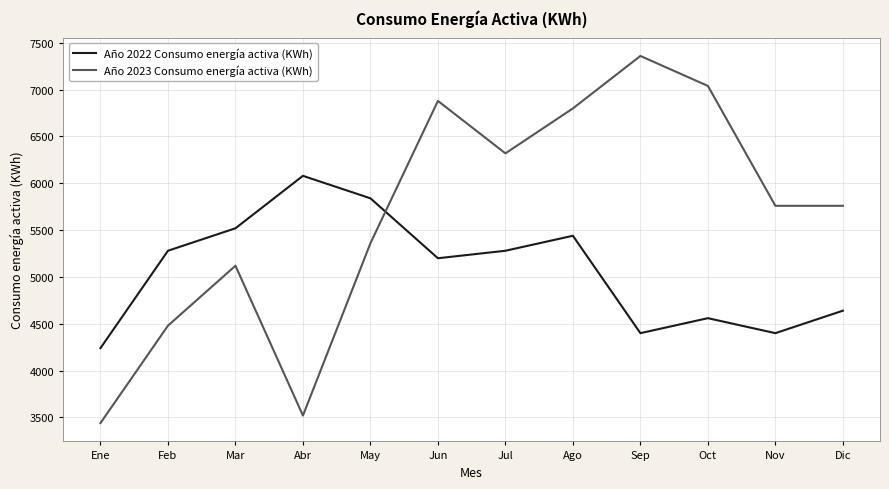

Is it true that Año 2023 Consumo energía activa (KWh) equals 10010 at Ago?

False